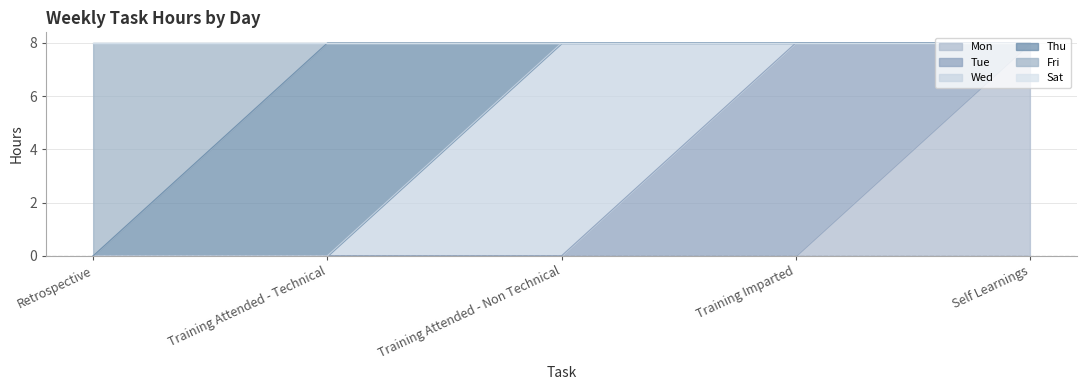

Between Training Imparted and Training Attended - Non Technical, which is larger?

Training Imparted